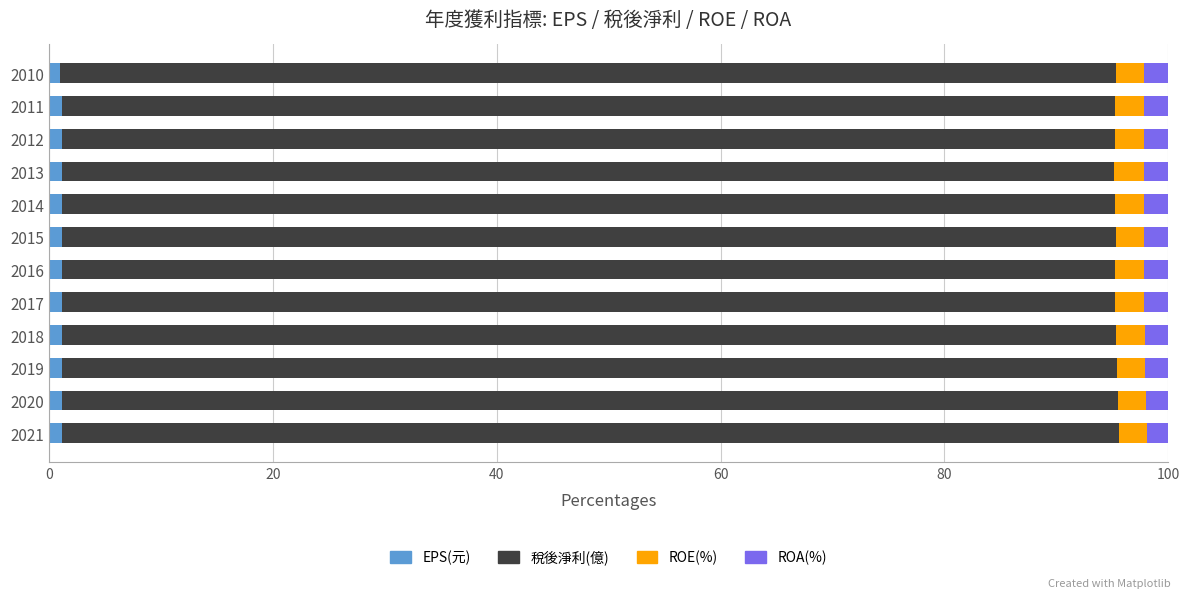

What is the average value of the EPS(元) series?

1.2